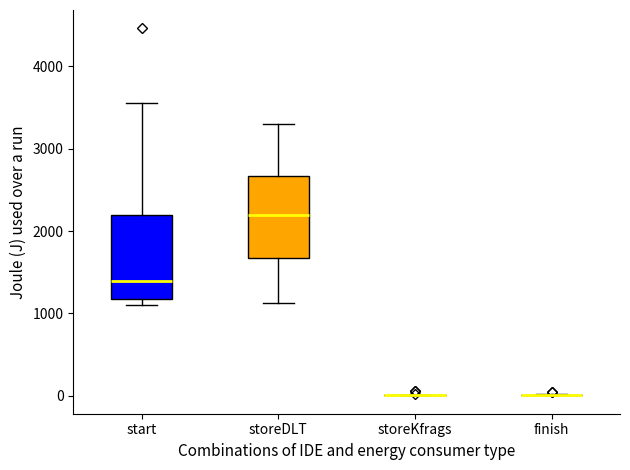

Reading left to right, transcribe this box plot: for each box, give where its median line is, the range the box spans, and where its two whiskers end, as read against the y-axis. The values are not printed on the chart, so give them approximately, as read against the axis.

start: median 1400, box 1200 to 2200, whiskers 1100 to 3600
storeDLT: median 2200, box 1700 to 2700, whiskers 1100 to 3300
storeKfrags: box collapsed to a line at 0, whiskers 0 to 0
finish: box collapsed to a line at 0, whiskers 0 to 0